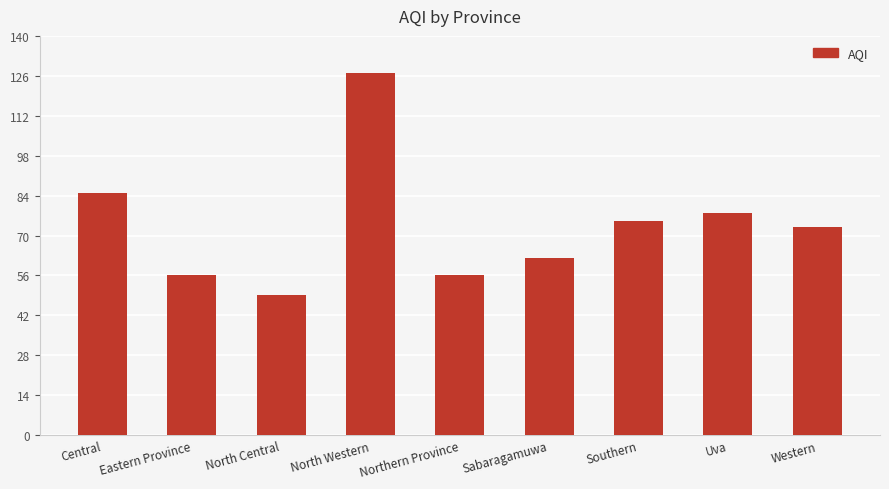

Which category has the highest value across all series?

North Western